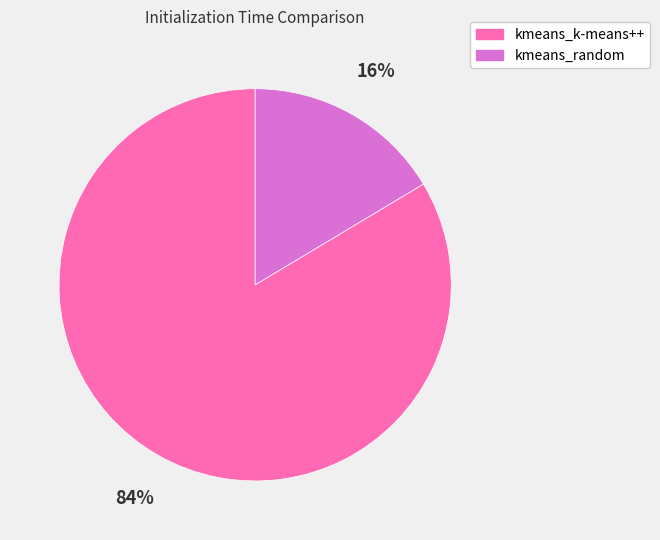

Rank the categories by value from lowest to highest.

kmeans_random, kmeans_k-means++